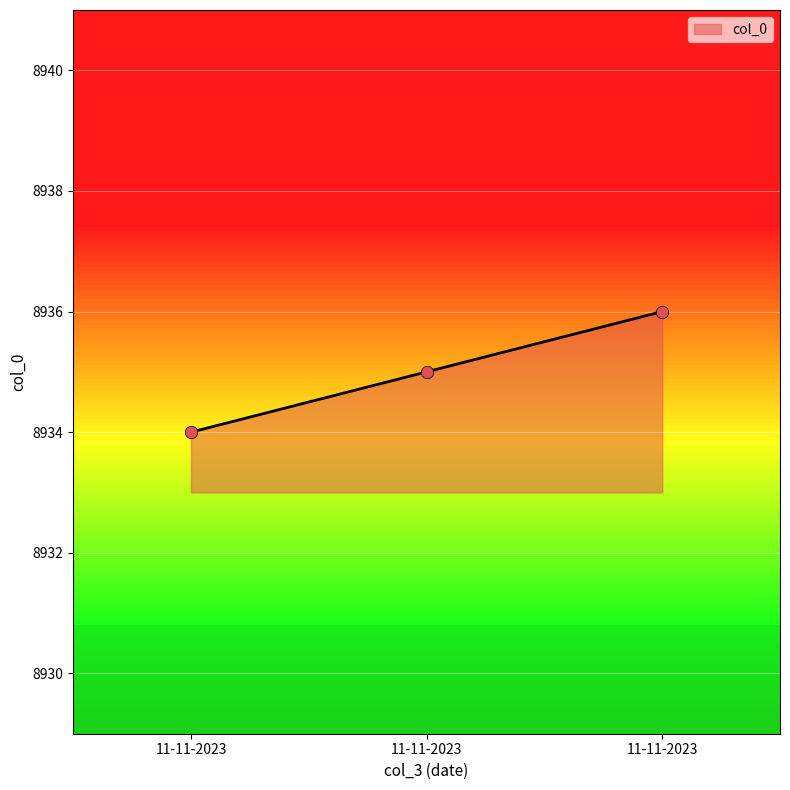

What is the ratio of the value at 11-11-2023 to the value at 11-11-2023?

1.0